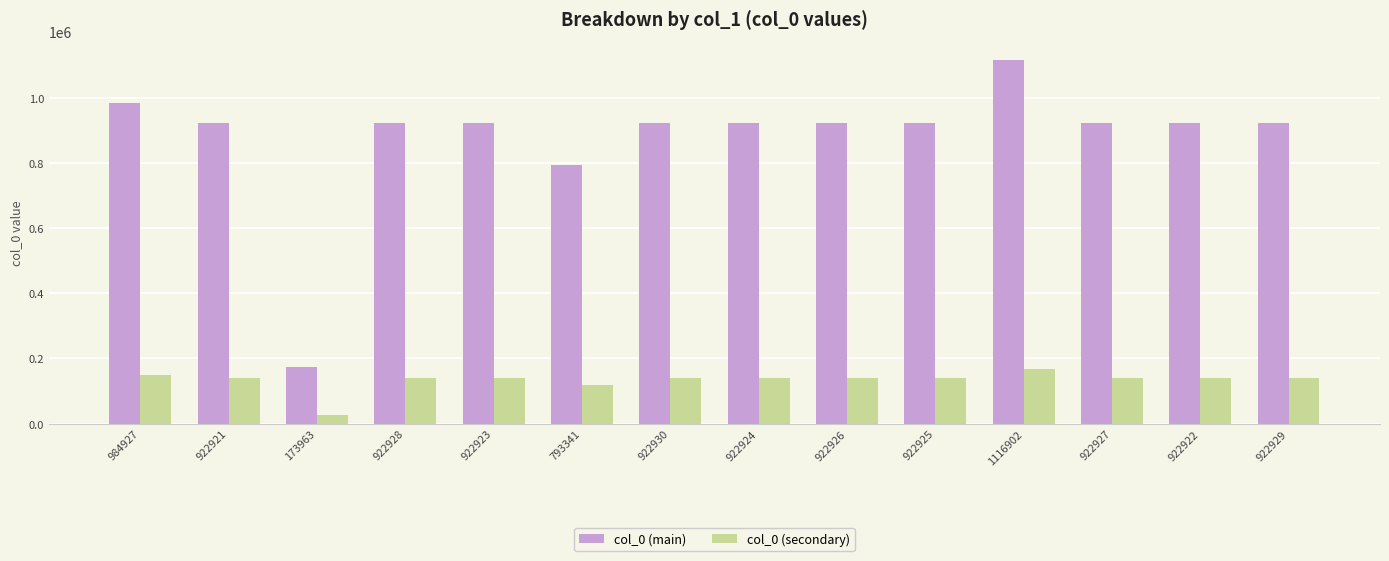

Are the bars horizontal?

No